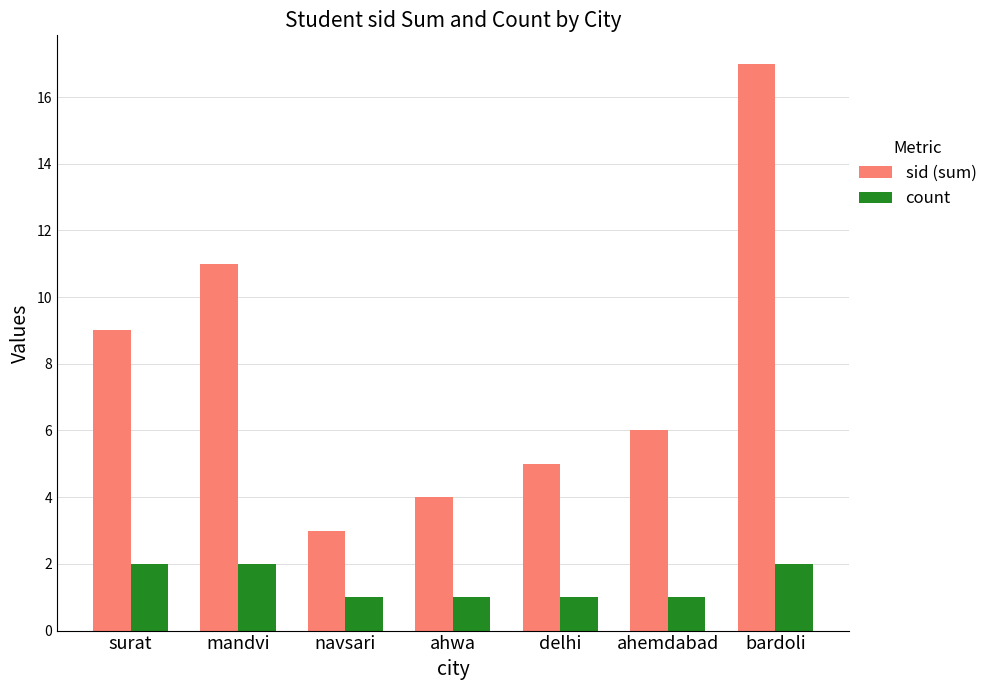

How many data points does each series have?

7